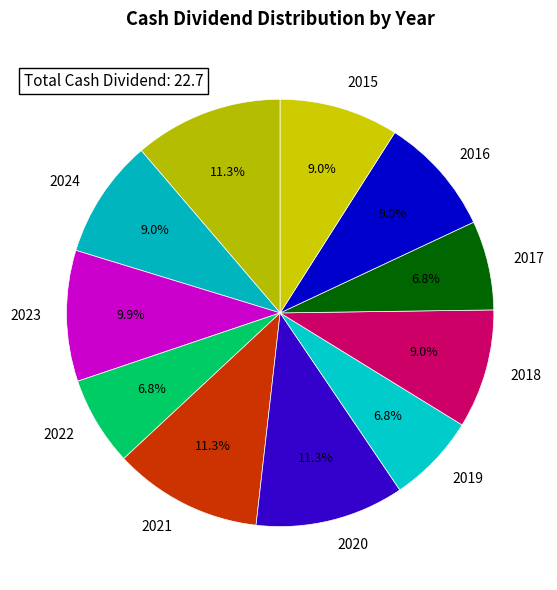

How many segments does this pie chart have?

11